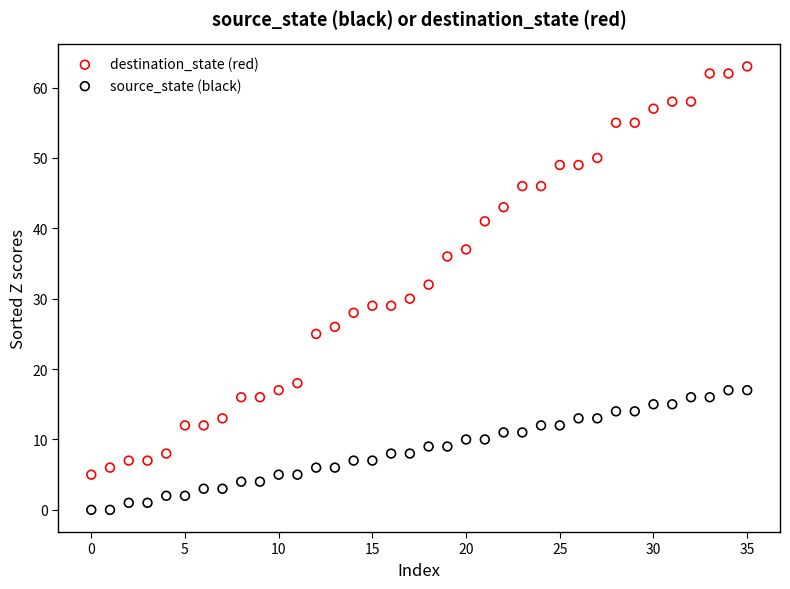

Which series contains the lowest Y value?

source_state (black)